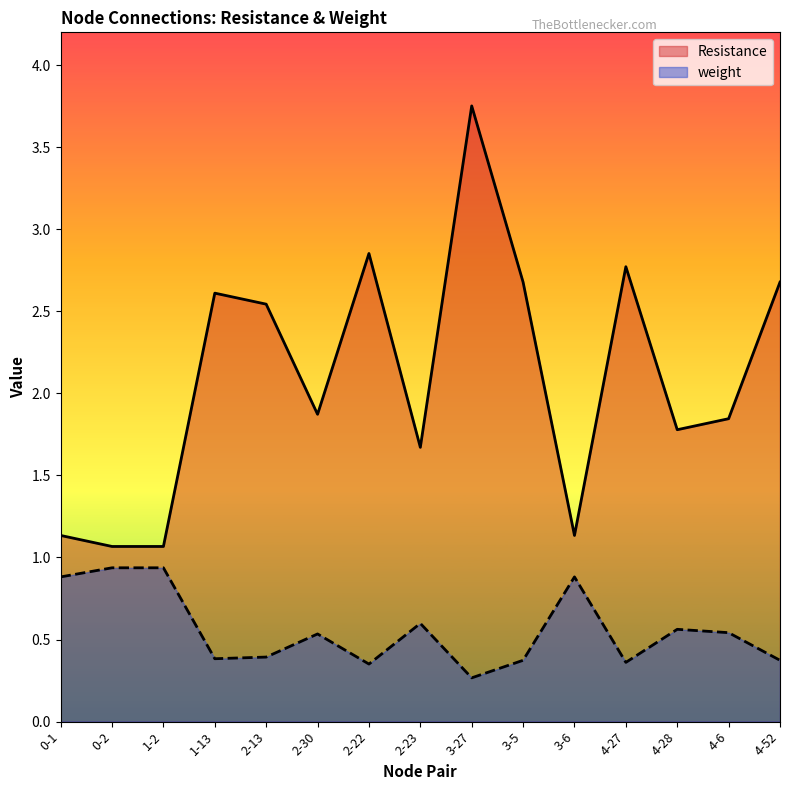

Which has a higher value, 4-27 or 2-13?

4-27